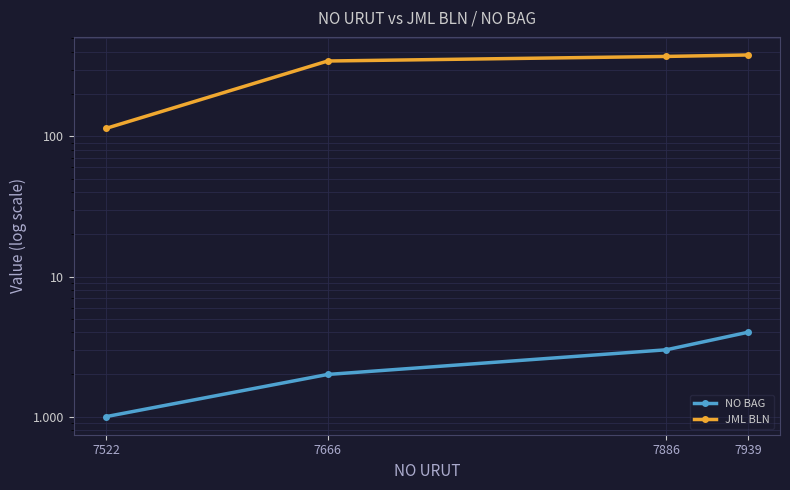

At how many categories does at least one series exceed 8?

4